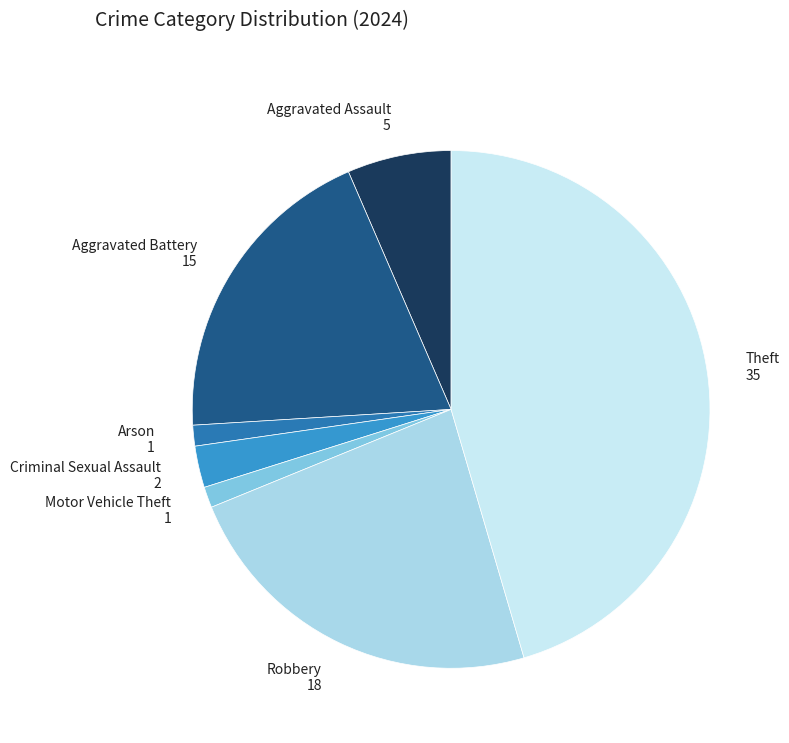

How many segments does this pie chart have?

7